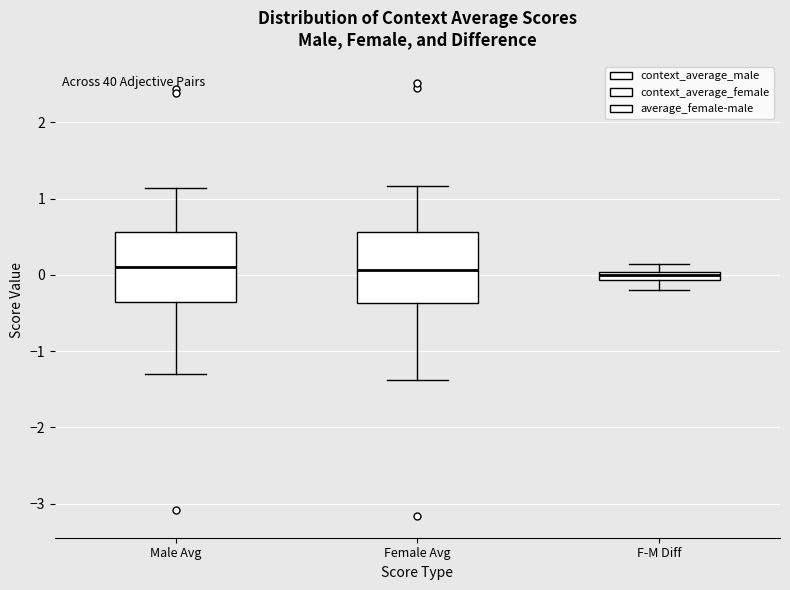

Where is the upper edge of the box for F-M Diff on the y-axis? The values are not printed on the chart, so give them approximately, as read against the axis.

0.0